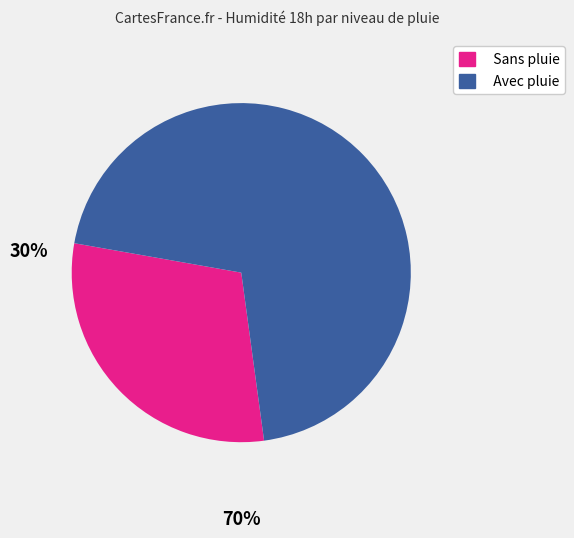

The Sans pluie slice represents 38% of the pie. True or false?

False